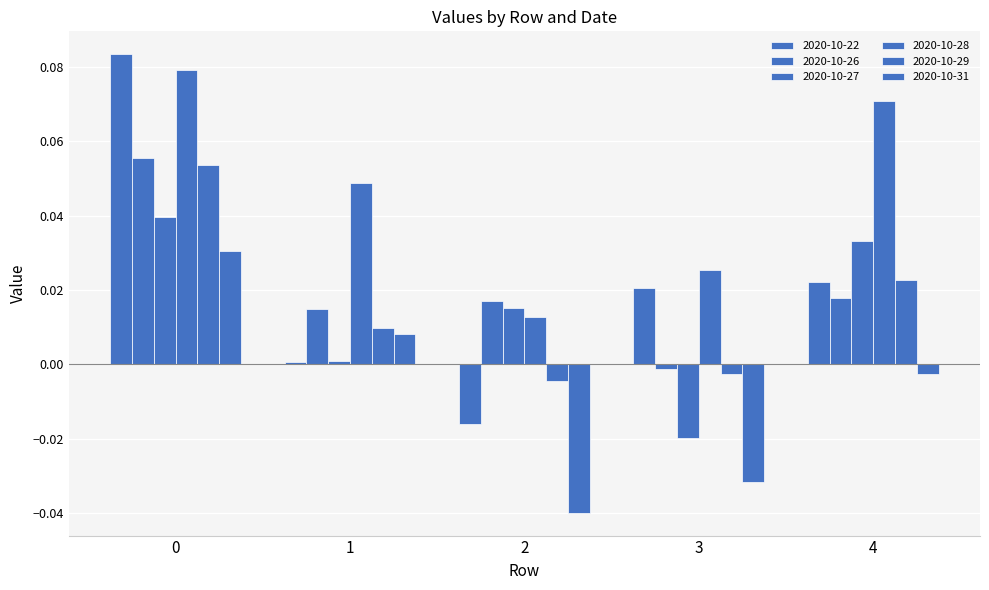

The 2020-10-31 series shows -0.0 at 3. True or false?

True